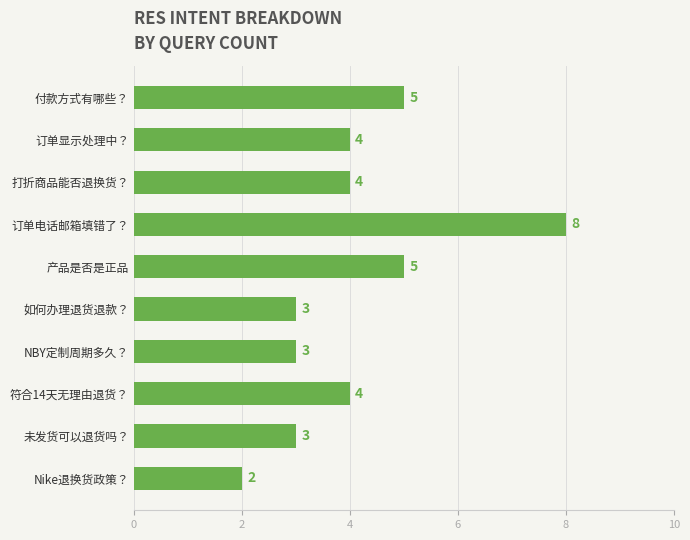

How many data points does each series have?

10